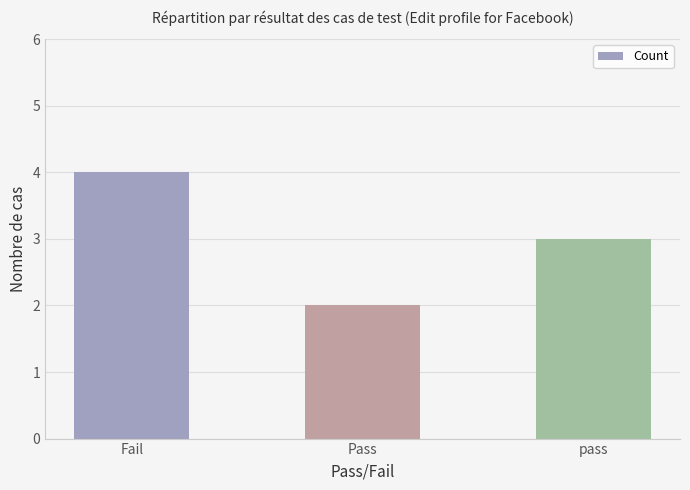

At which category does the chart reach its peak across all series?

Fail